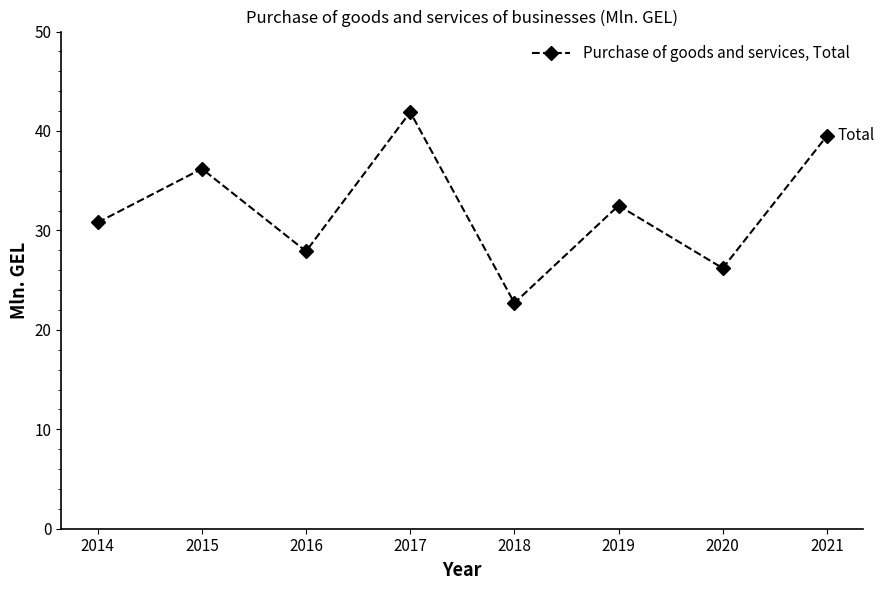

What is the value of the 2nd point from the left?

36.2